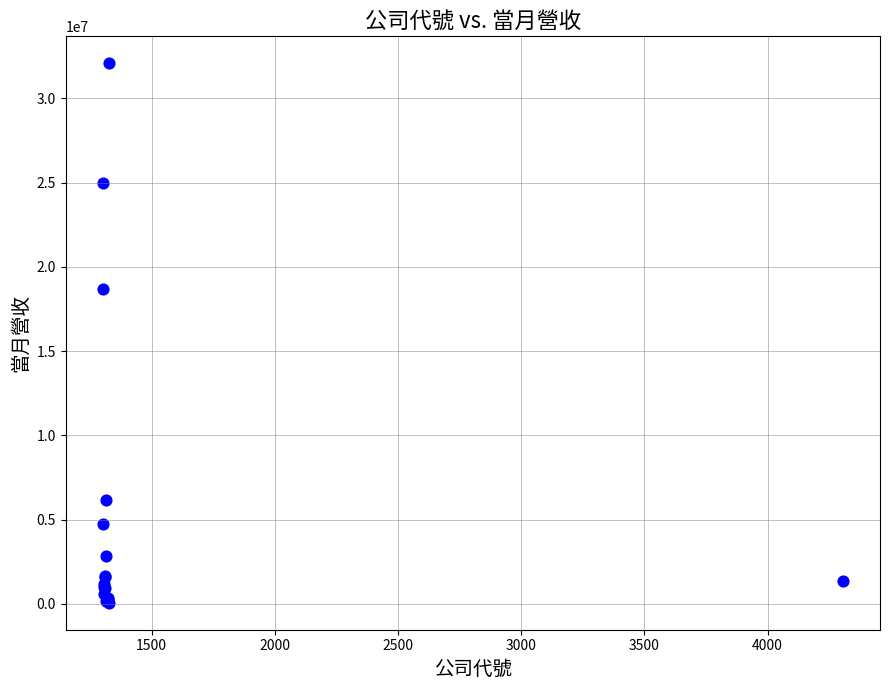

What Y value in the scatter plot is closest to 16070444?

18695341